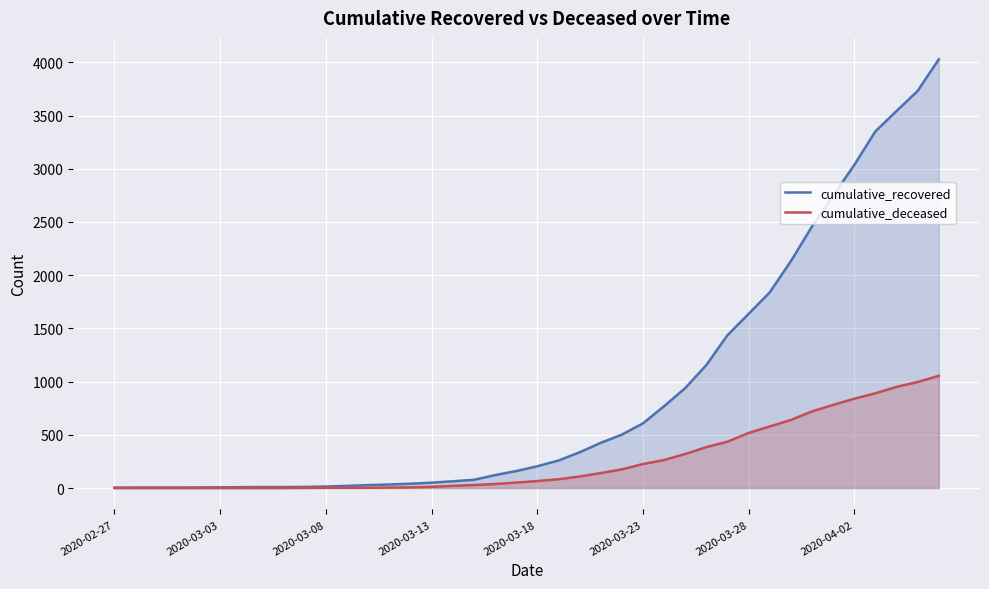

Does the chart display data point markers on the line(s)?

No